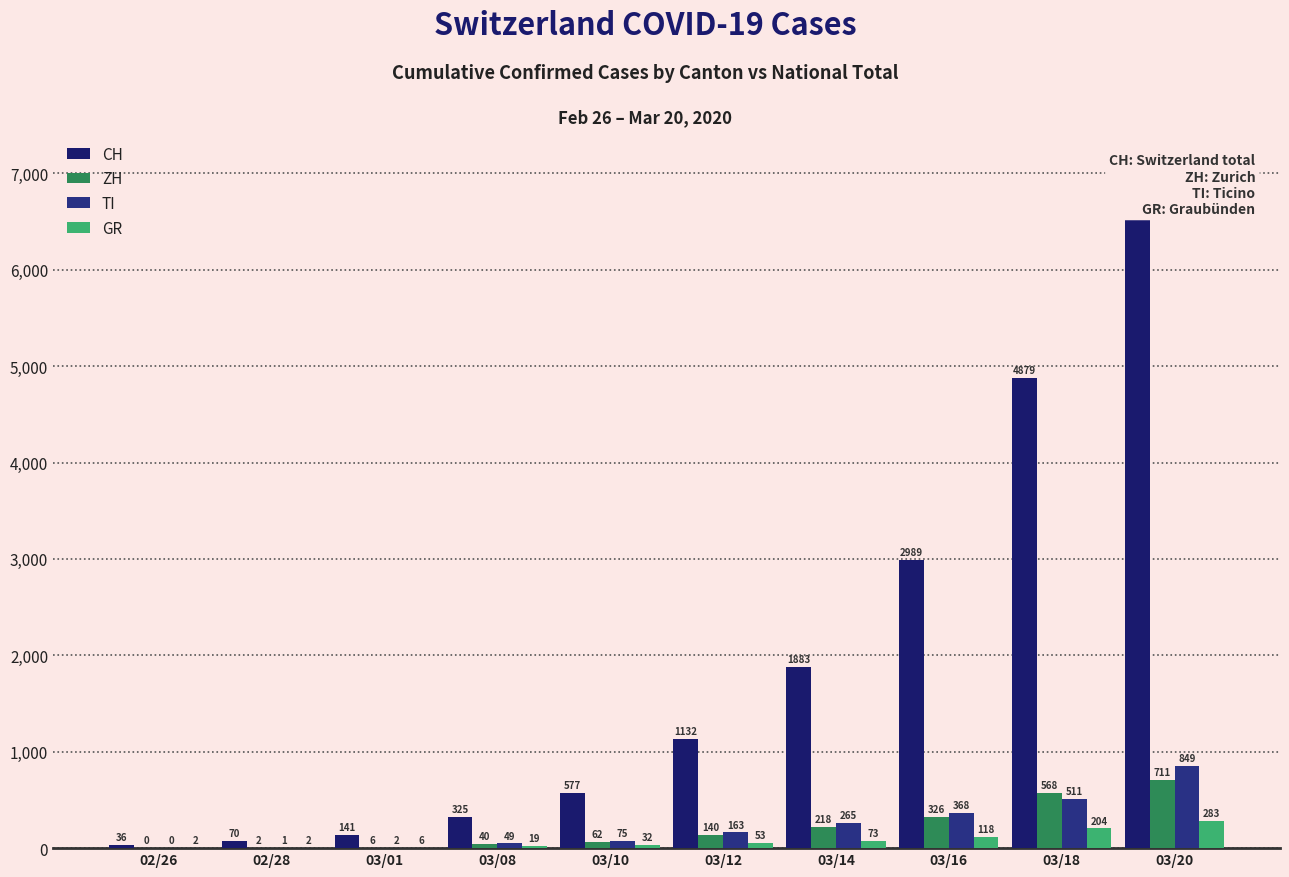

What is the difference between the TI values at 03/10 and 02/26?

75